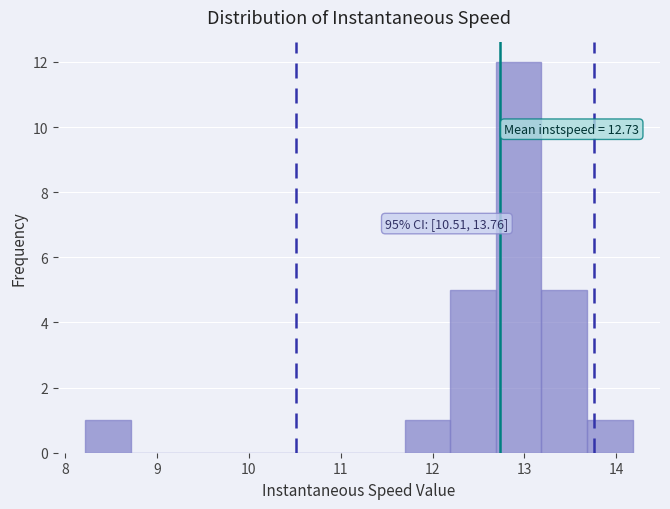

Over which range of the x-axis is the bar tallest?

12.7 to 13.2